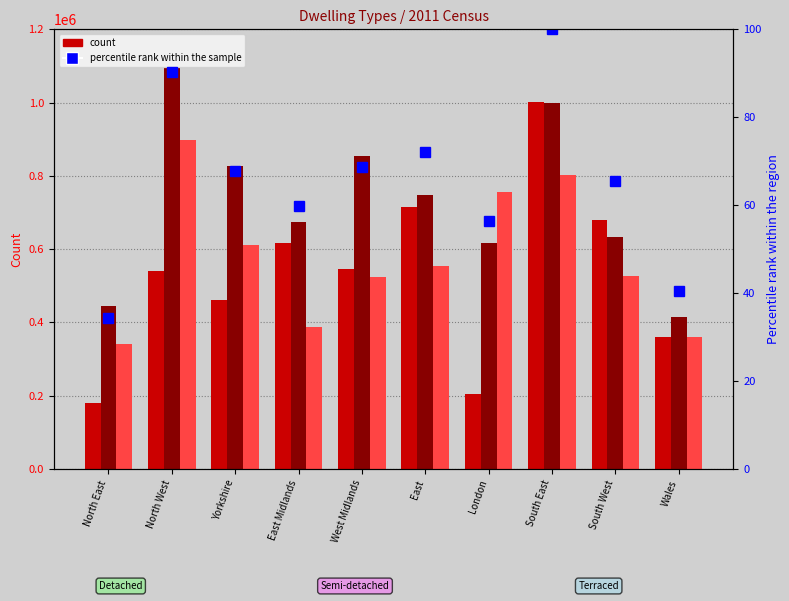

What position from the right is Yorkshire?

8